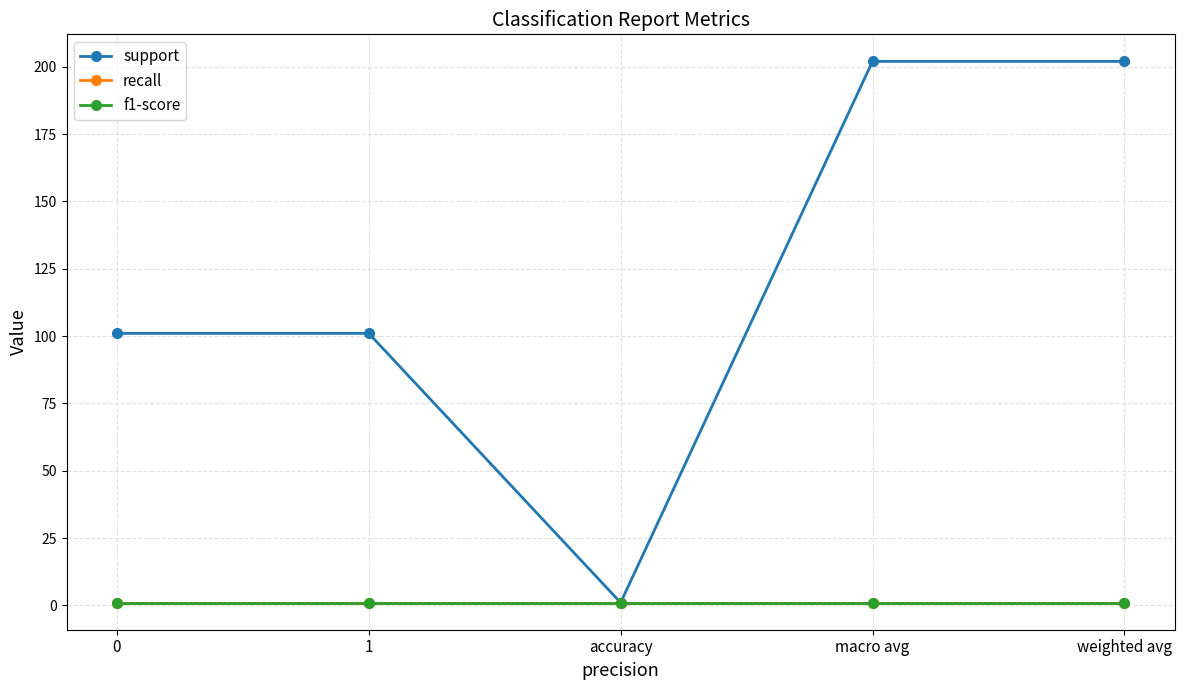

True or false: f1-score and recall cross at least once.

False